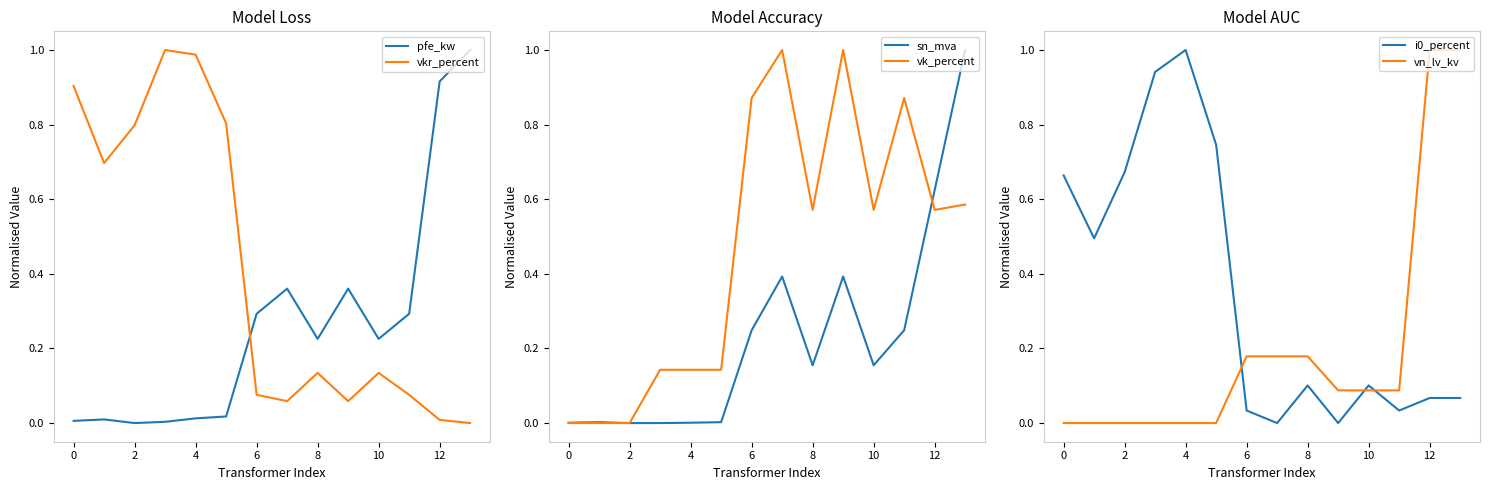

Which series ends up on top after the final intersection of vkr_percent and pfe_kw?

pfe_kw